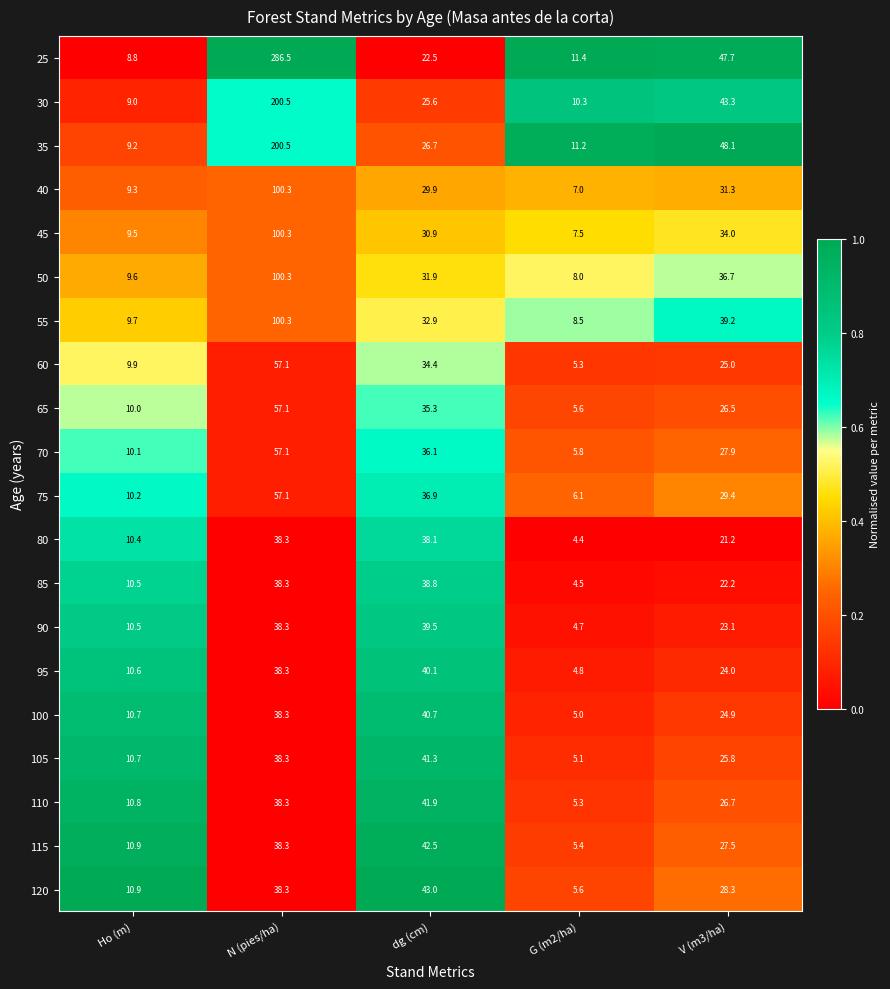

What is the difference between the maximum and minimum values in the 95 series?

35.3